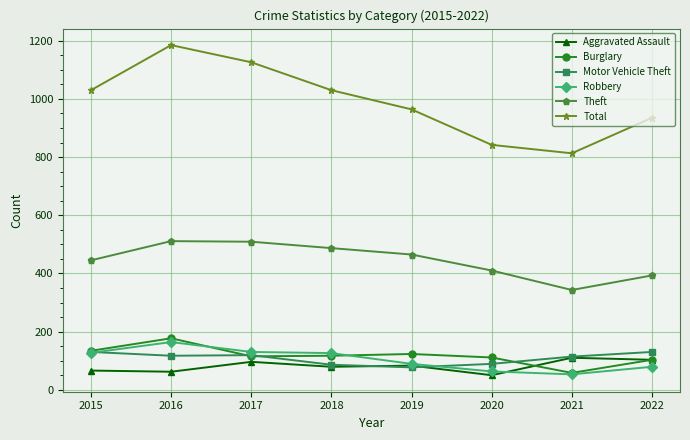

Which category has the lowest value in the Burglary series?

2021